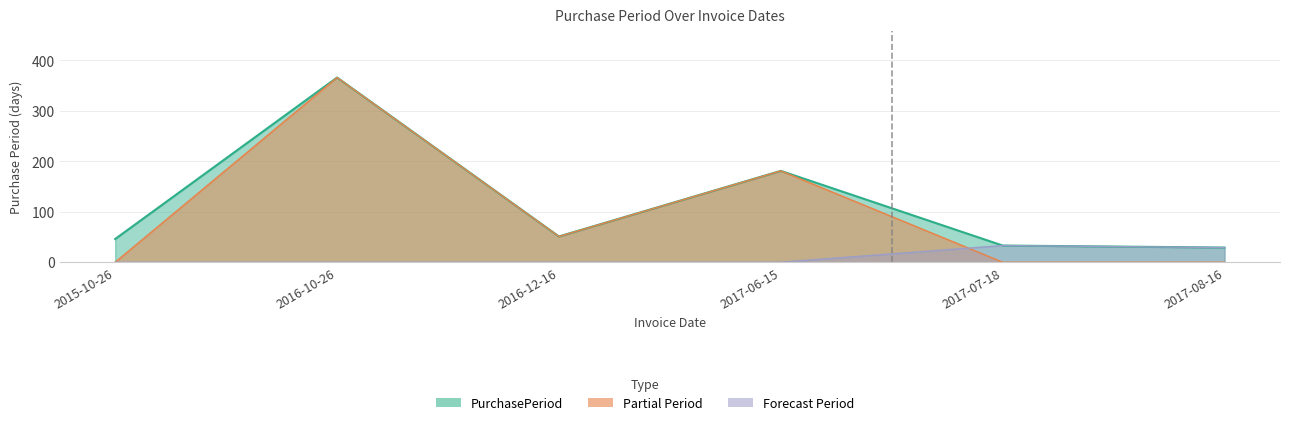

What position from the right is 2017-07-18?

2